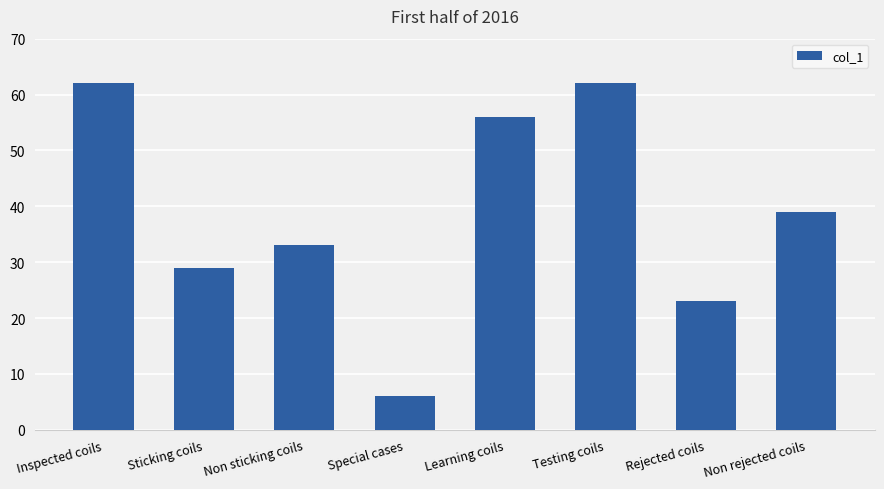

Does the chart contain any negative values?

No